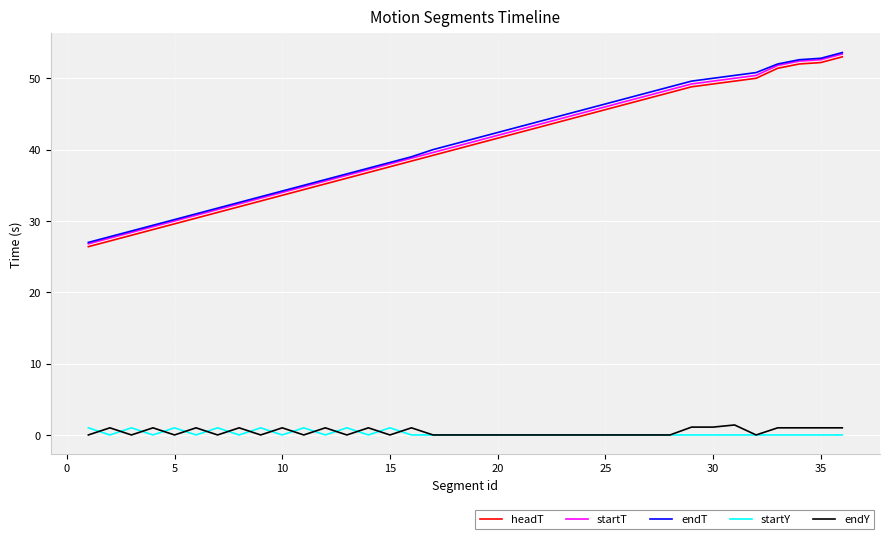

Does the chart have visible grid lines?

Yes